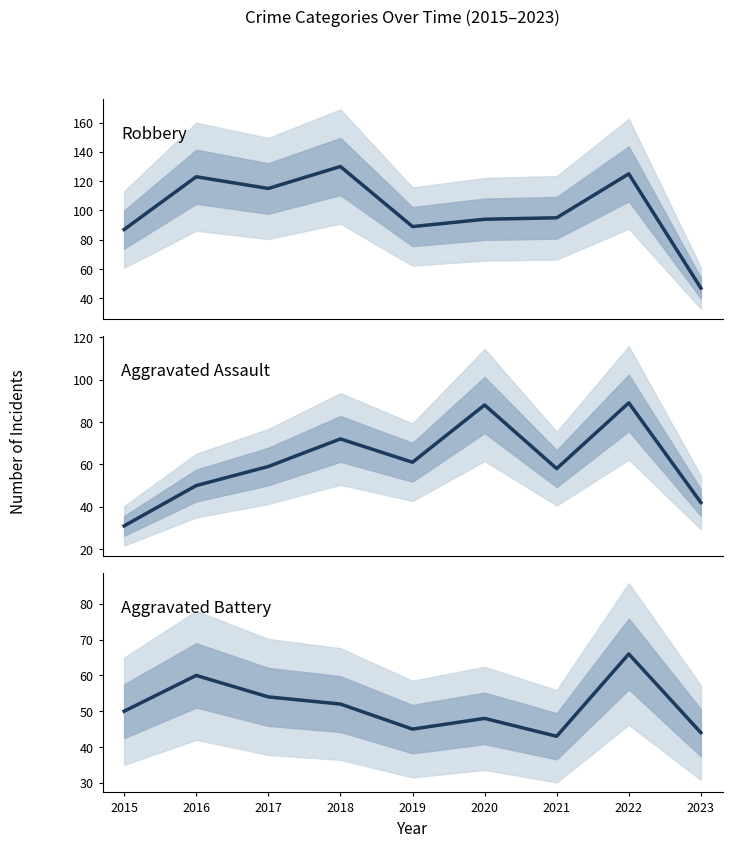

Count the number of data series in this chart.

3